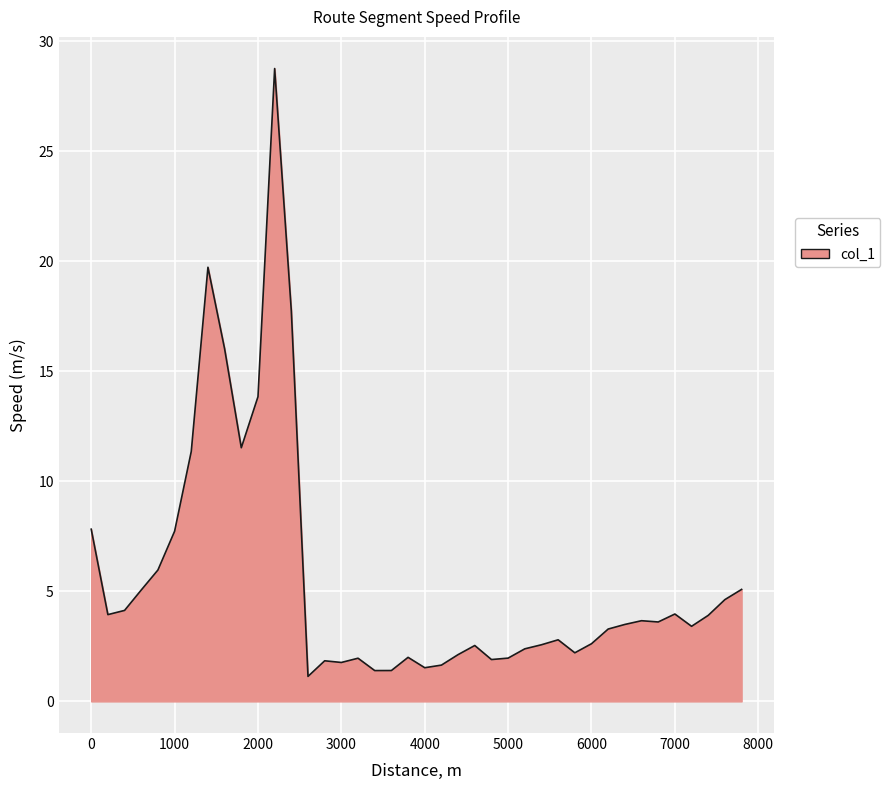

What is the difference between the maximum and second lowest values?

27.4